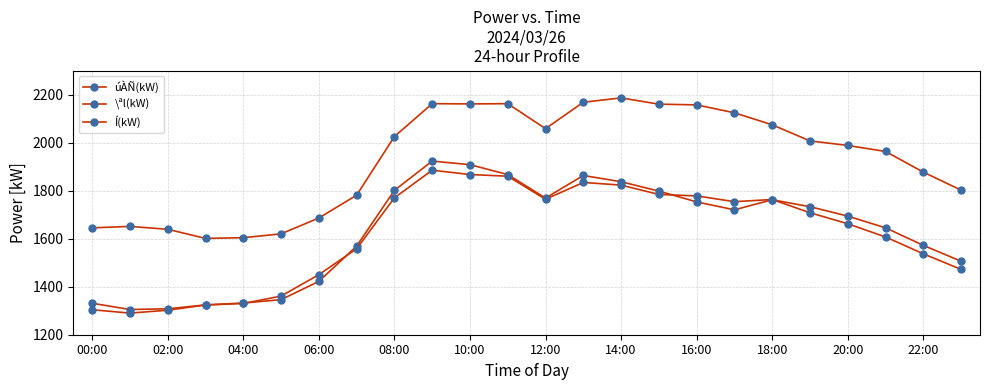

Which series has the largest total across all categories?

Í(kW)